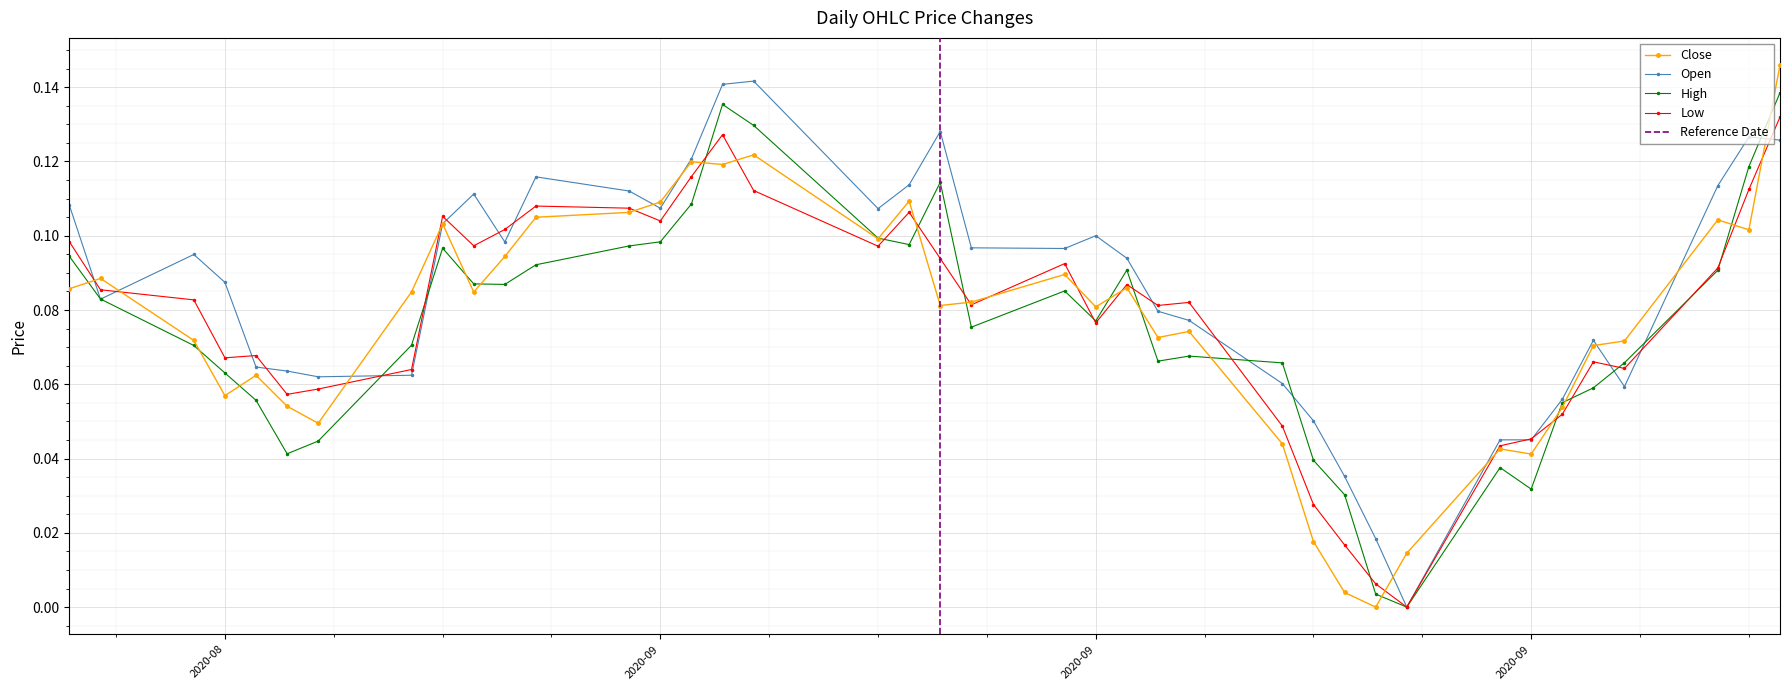

What is the average value of the High series?

0.1